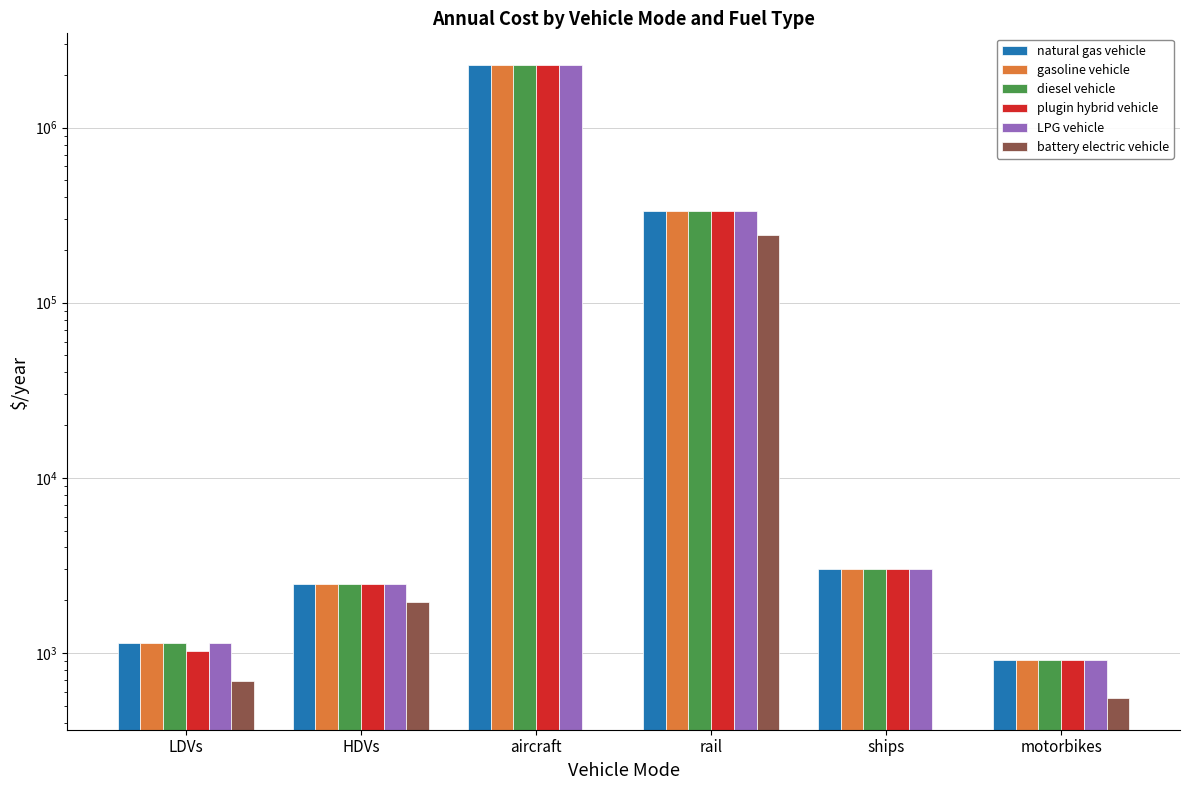

Between HDVs and ships, which series saw the biggest shift?

battery electric vehicle